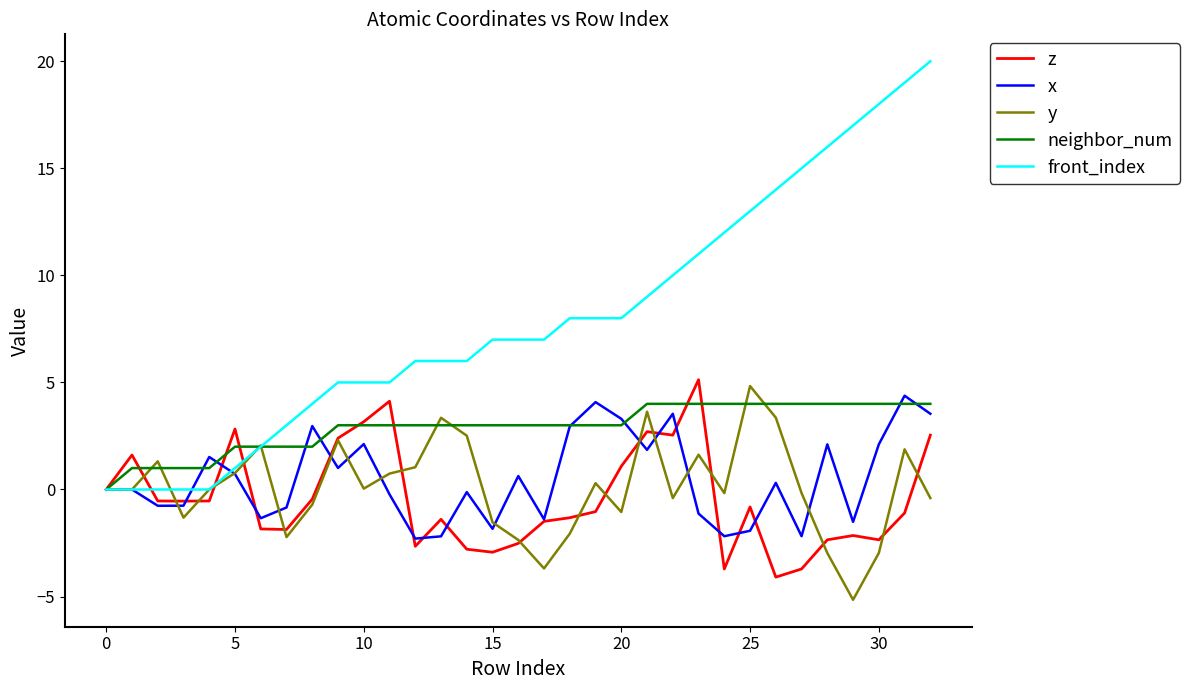

Which series has the widest spread of values?

front_index